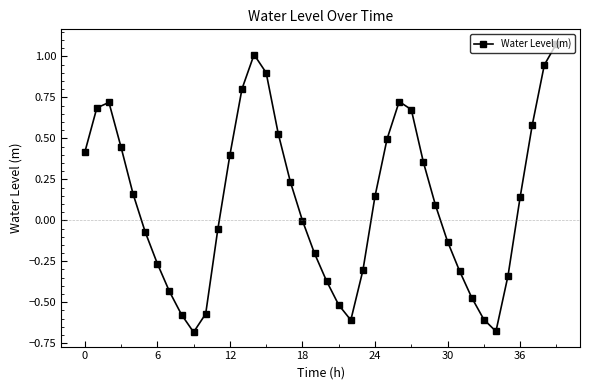

How many lines are shown in the chart?

1